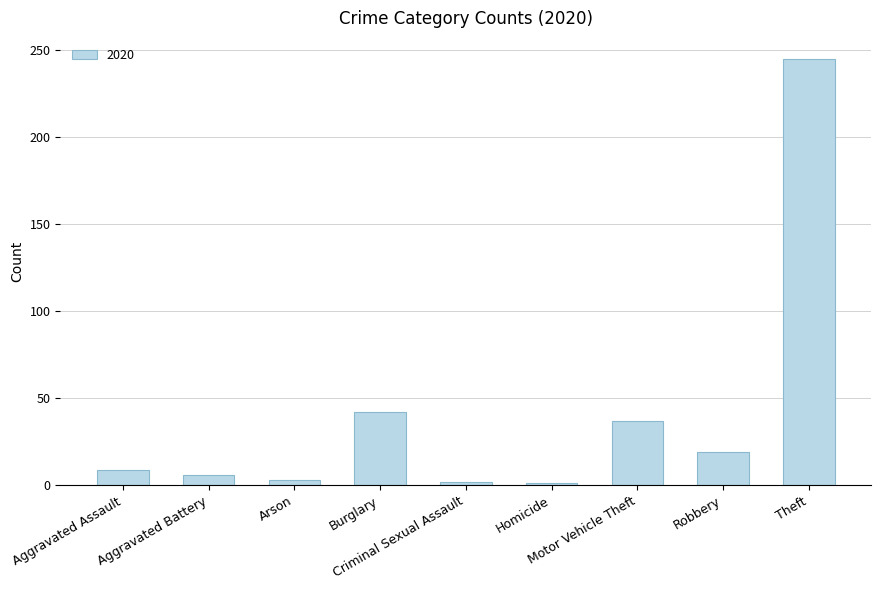

What is the difference between the maximum and minimum values?

244